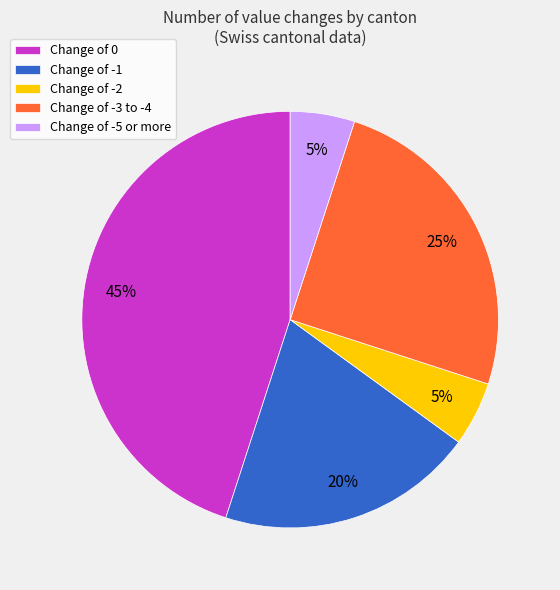

To the nearest percent, what percentage of the pie is Change of -5 or more?

5%